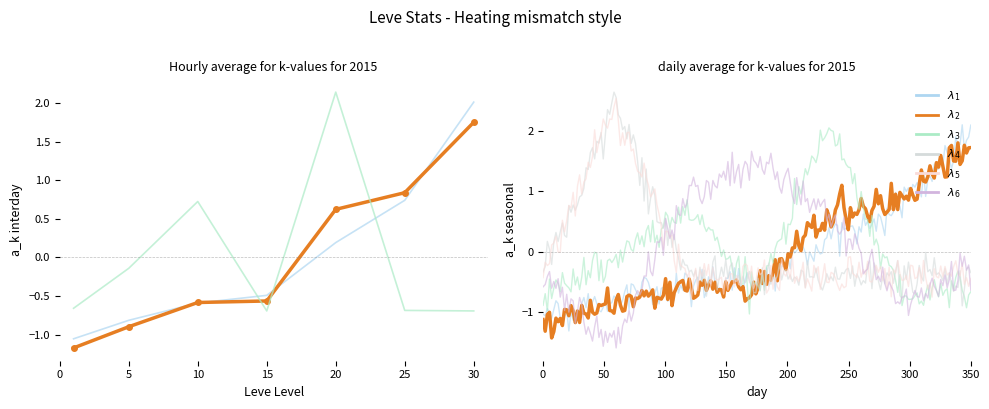

How many values in the Leve EXP series exceed 0?

3